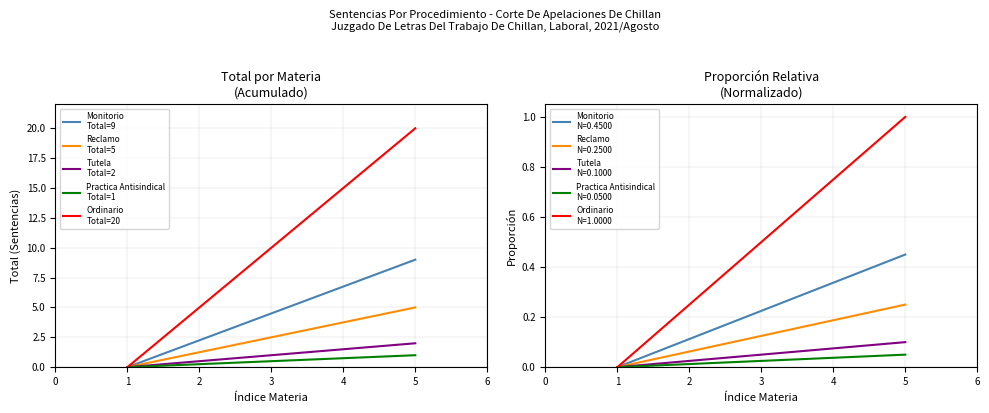

How many lines are shown in the chart?

5